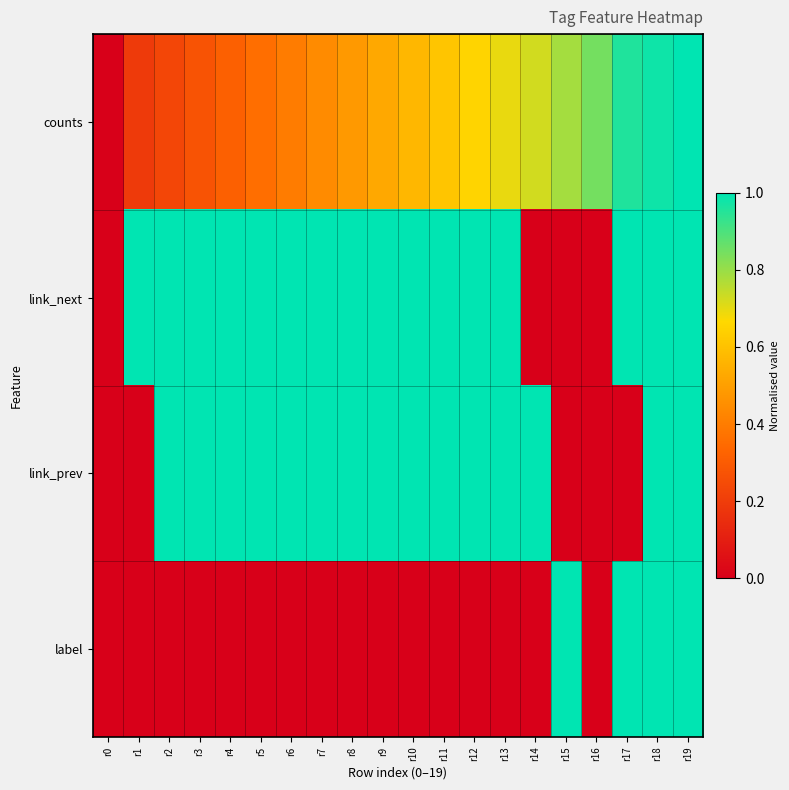

Which series changed the most between r6 and r18?

label